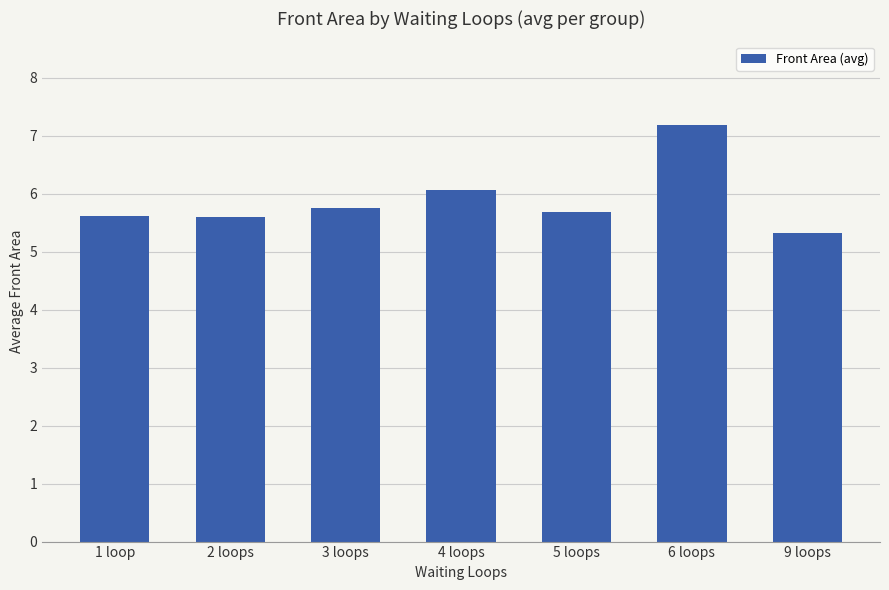

Read the value at 5 loops.

5.7